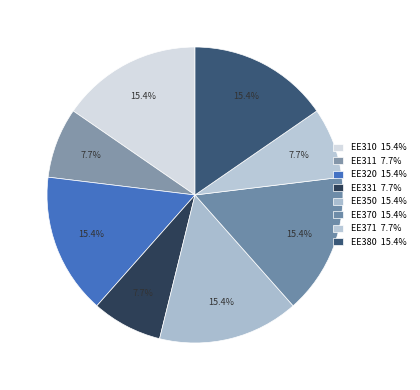

To the nearest percent, what percentage of the pie is EE311?

8%